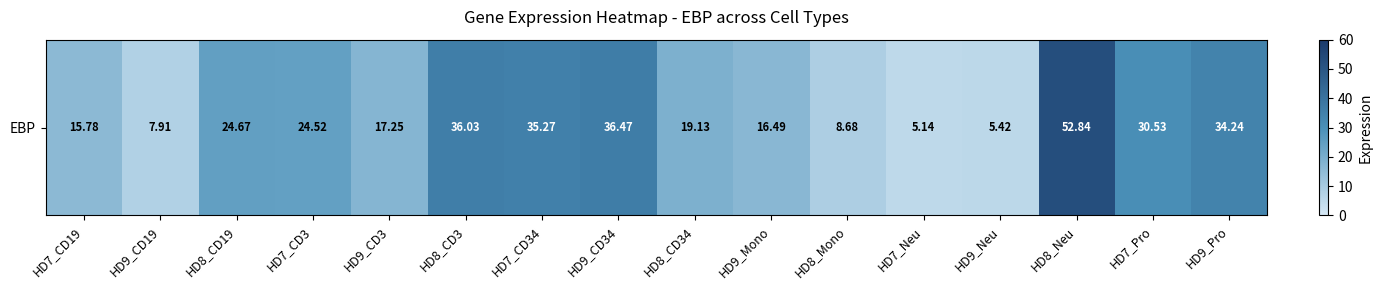

Which has a higher value, HD7_CD19 or HD9_CD19?

HD7_CD19